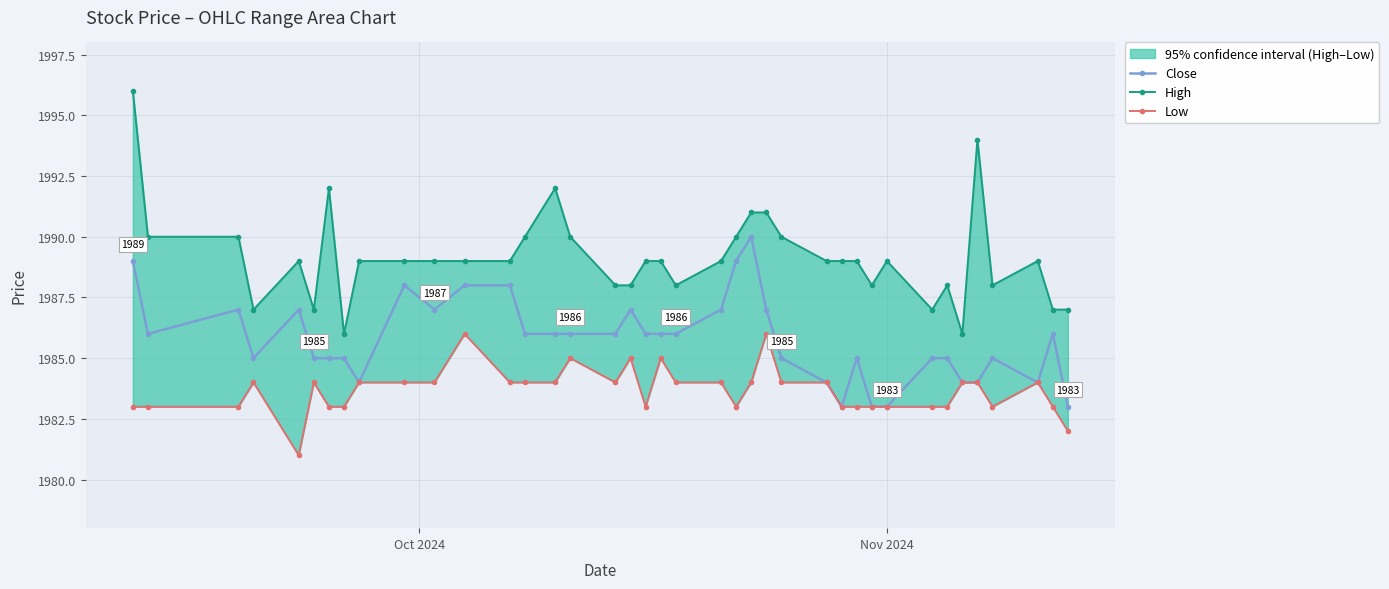

Reading left to right, list all the values displayed in this chart.

Close: 1989	1986	1987	1985	1987	1985	1985	1985	1984	1988	1987	1988	1988	1986	1986	1986	1986	1987	1986	1986	1986	1987	1989	1990	1987	1985	1984	1983	1985	1983	1983	1985	1985	1984	1984	1985	1984	1986	1983
High: 1996	1990	1990	1987	1989	1987	1992	1986	1989	1989	1989	1989	1989	1990	1992	1990	1988	1988	1989	1989	1988	1989	1990	1991	1991	1990	1989	1989	1989	1988	1989	1987	1988	1986	1994	1988	1989	1987	1987
Low: 1983	1983	1983	1984	1981	1984	1983	1983	1984	1984	1984	1986	1984	1984	1984	1985	1984	1985	1983	1985	1984	1984	1983	1984	1986	1984	1984	1983	1983	1983	1983	1983	1983	1984	1984	1983	1984	1983	1982